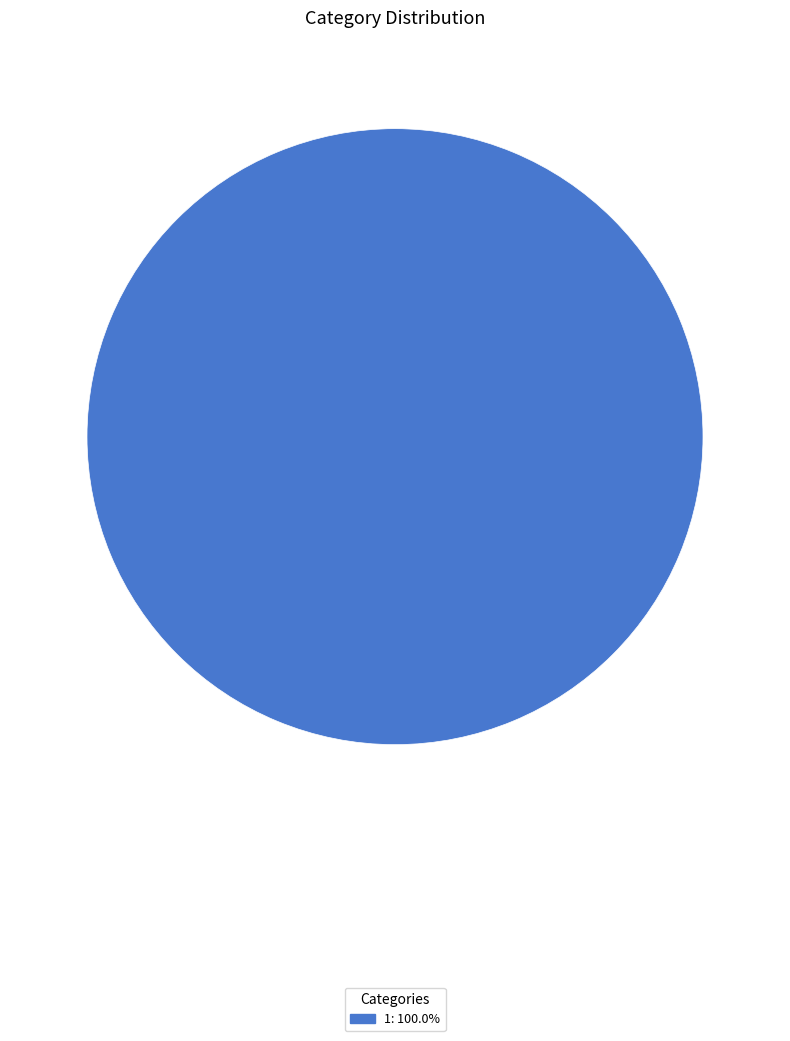

Is there a majority slice in this chart?

Yes